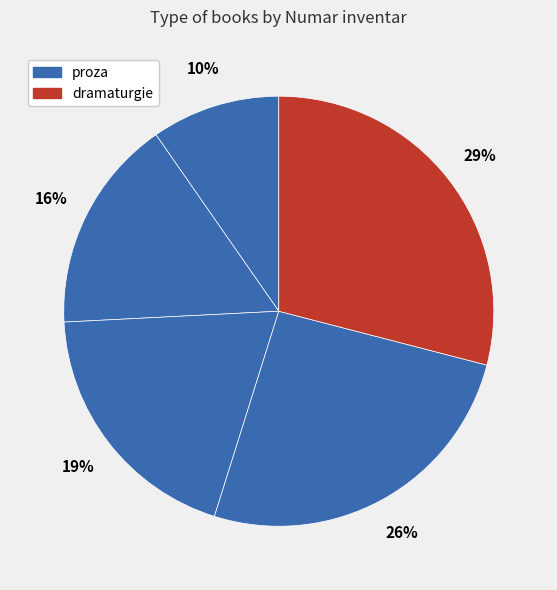

Count the number of slices in the pie.

5